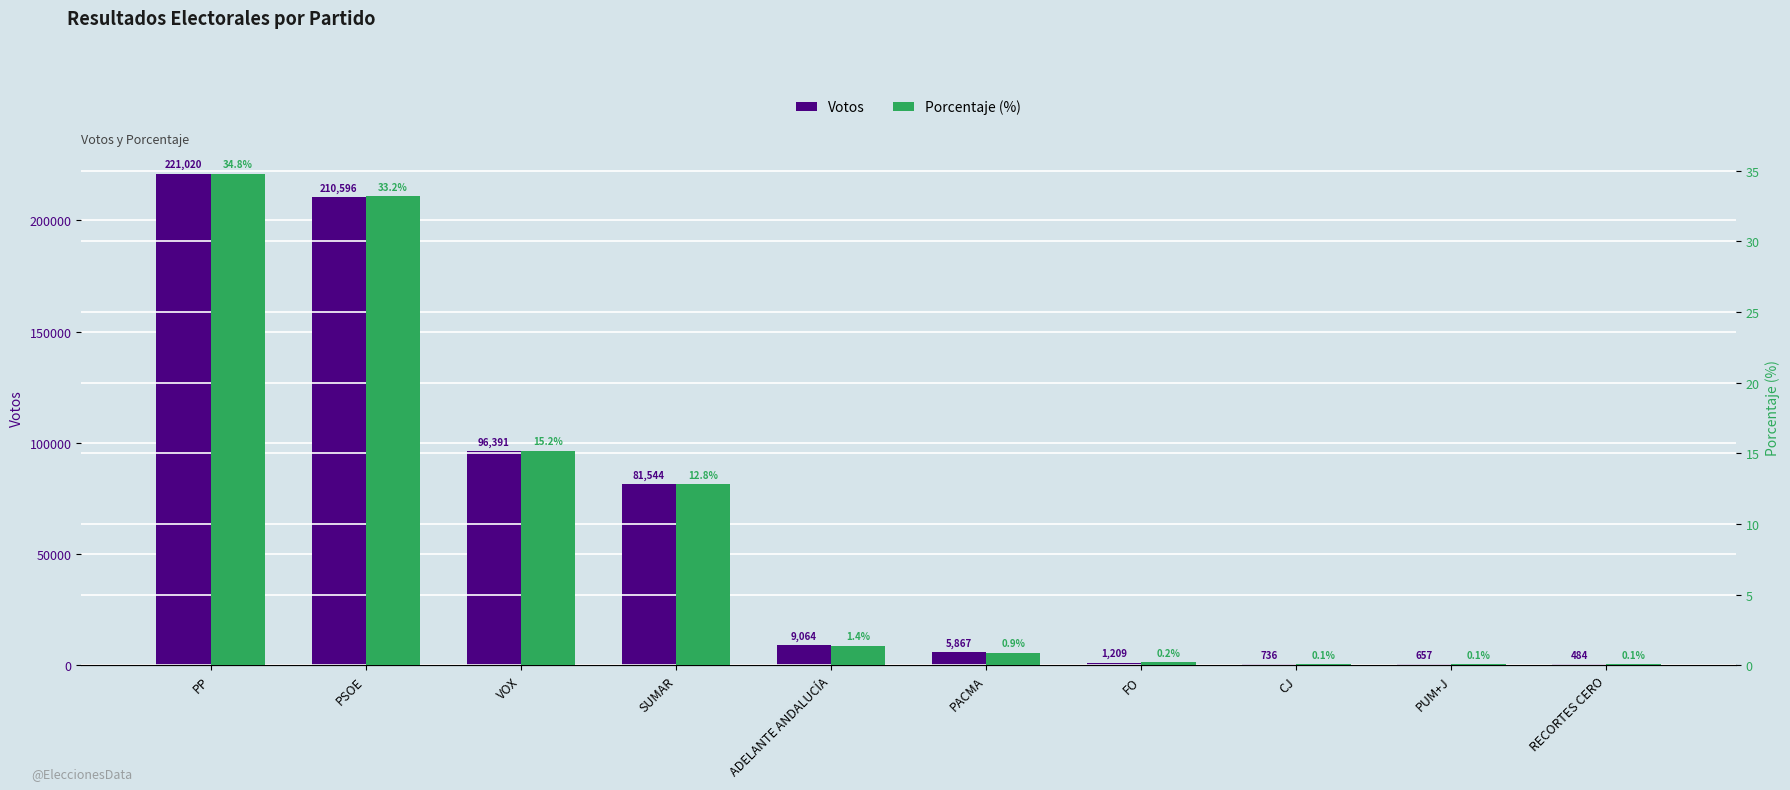

What is the maximum value for Porcentaje (%)?

34.8